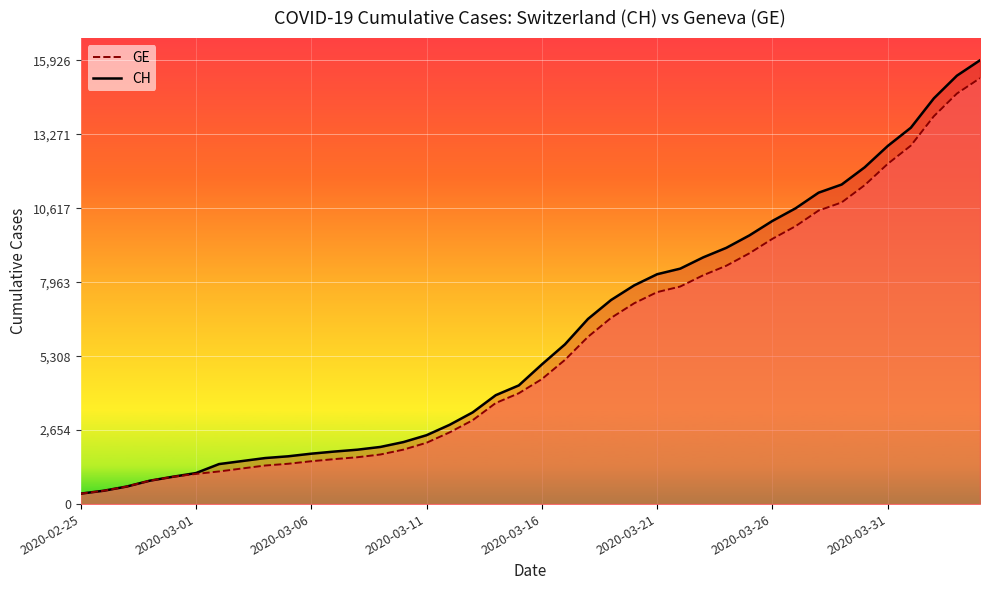

Rank the series by their maximum value, from highest to lowest.

CH, GE